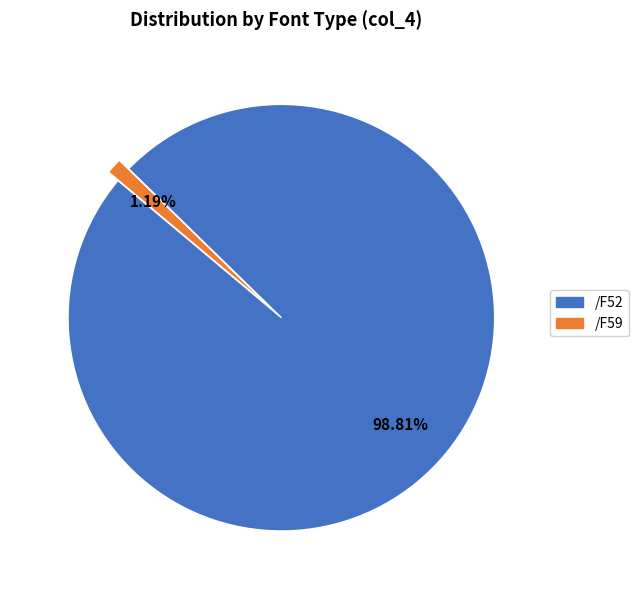

How many segments does this pie chart have?

2